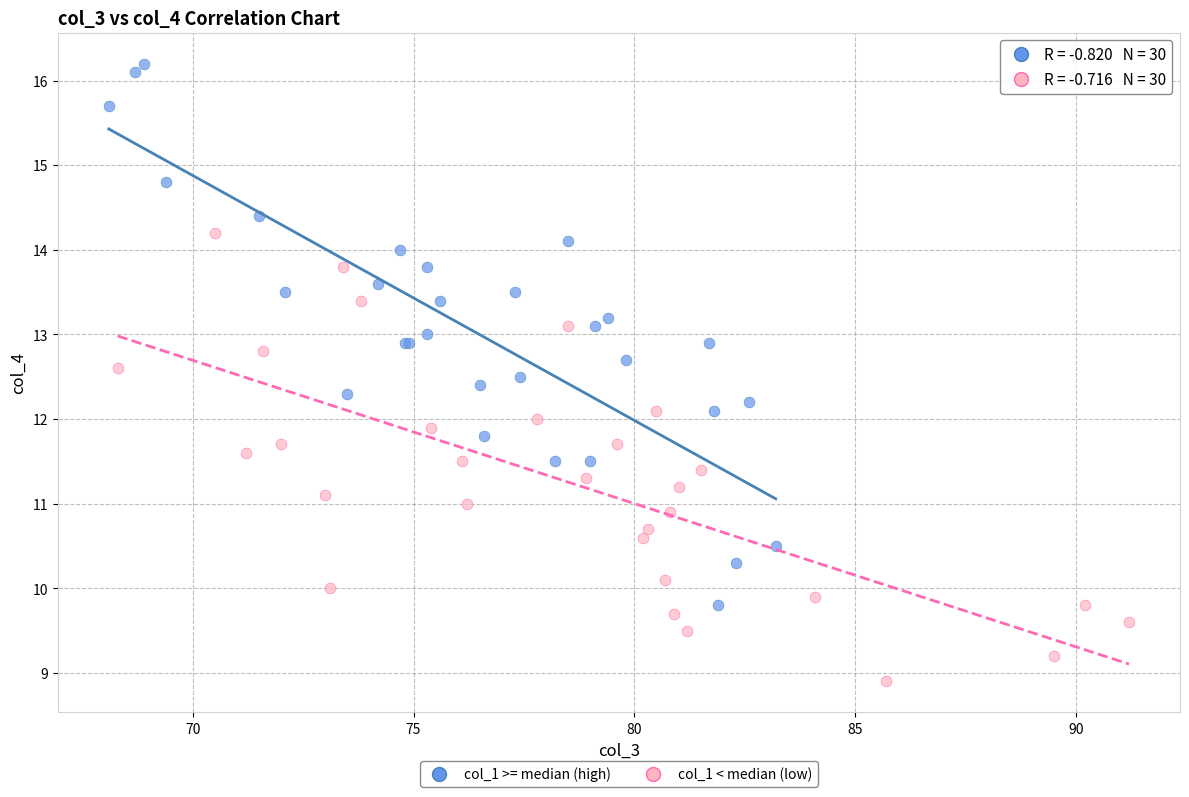

Which series contains the lowest Y value?

col_1 < median (low)